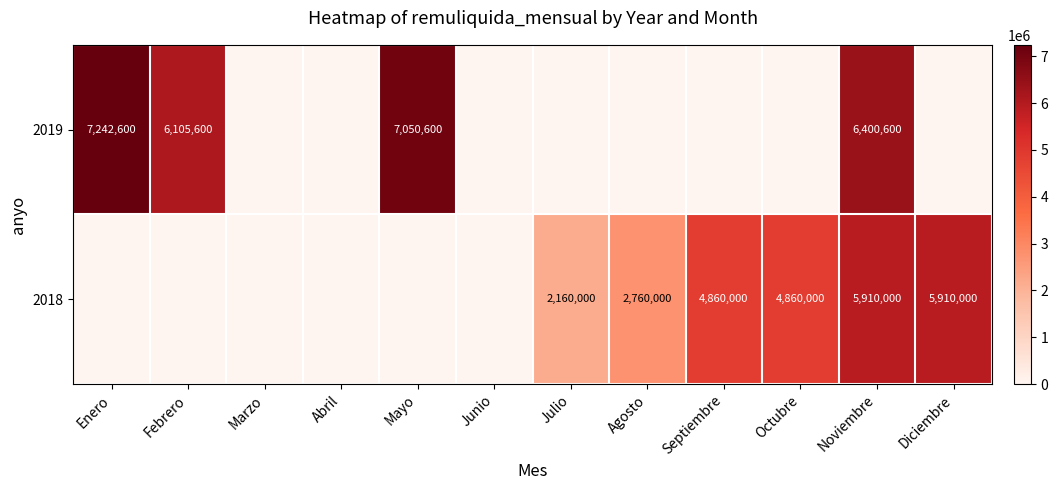

Rank the series at Noviembre from lowest to highest value.

2018, 2019